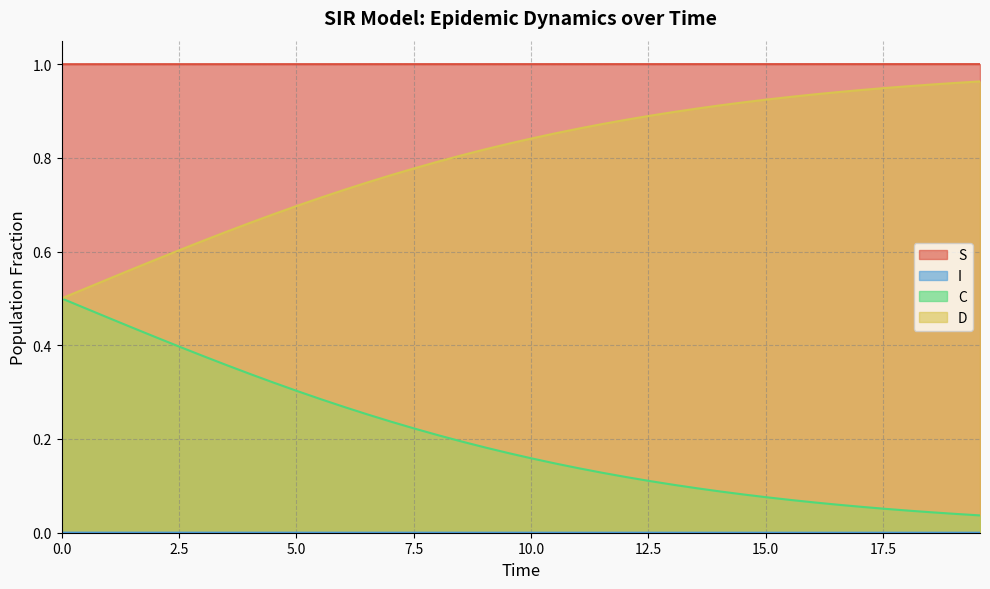

True or false: I and D intersect in this chart.

False